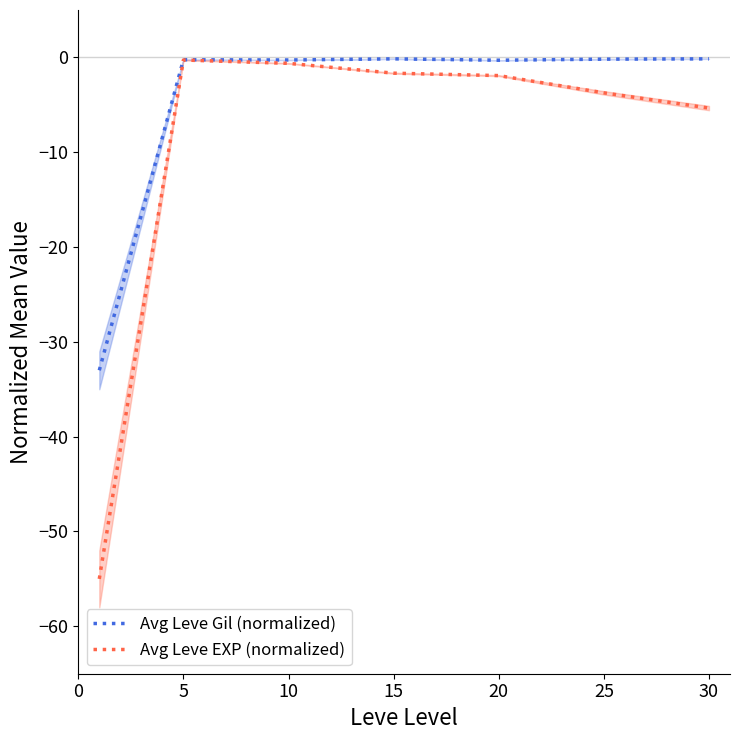

Between 10 and 25, which series saw the biggest shift?

Avg Leve EXP (normalized)